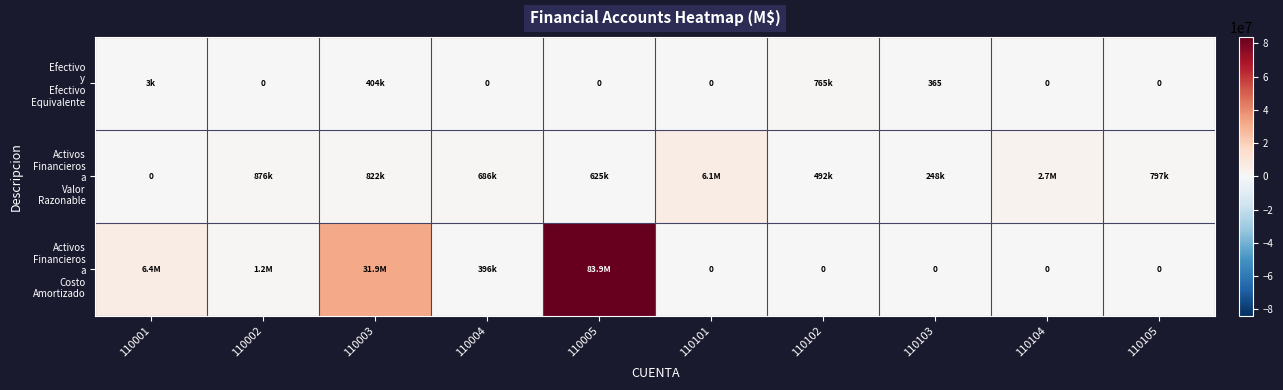

Rank the series by their maximum value, from lowest to highest.

Efectivo y Efectivo Equivalente, Activos Financieros a Valor Razonable, Activos Financieros a Costo Amortizado